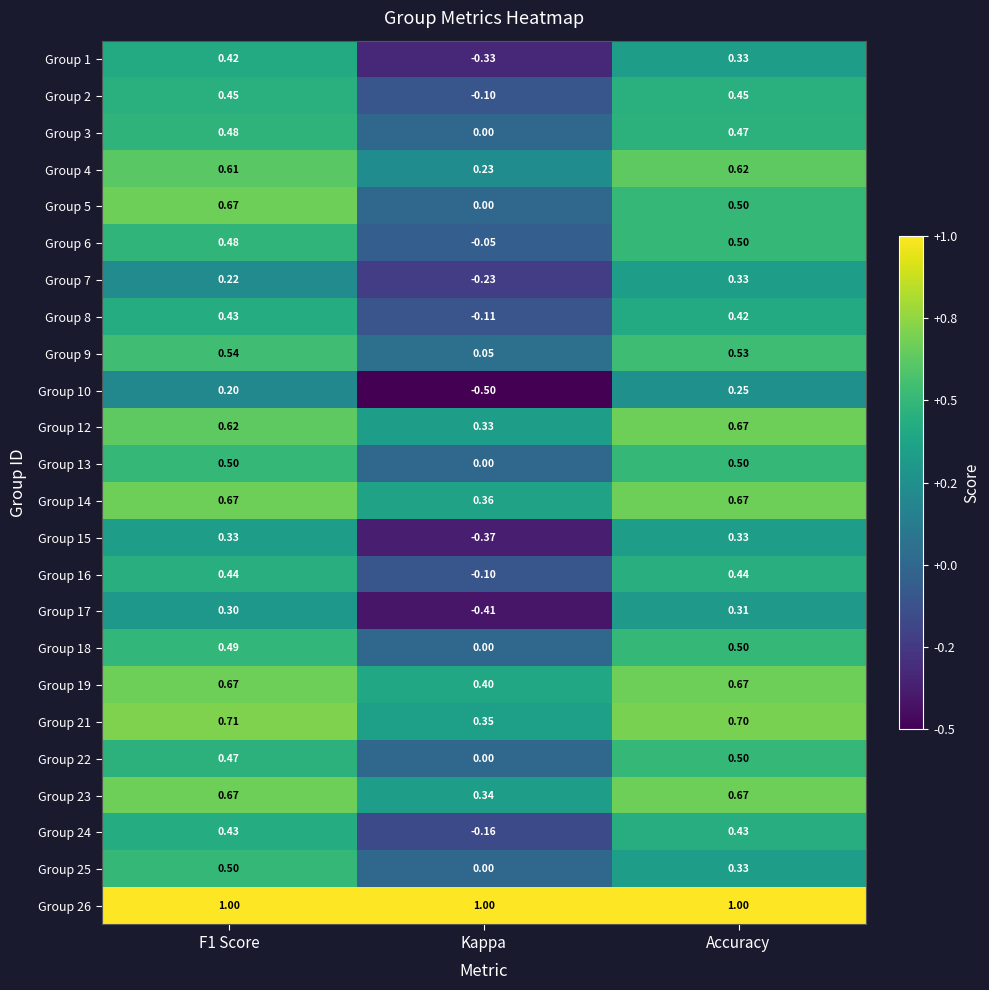

Is the value of Group 4 at Accuracy greater than the value of Group 25 at F1 Score?

Yes